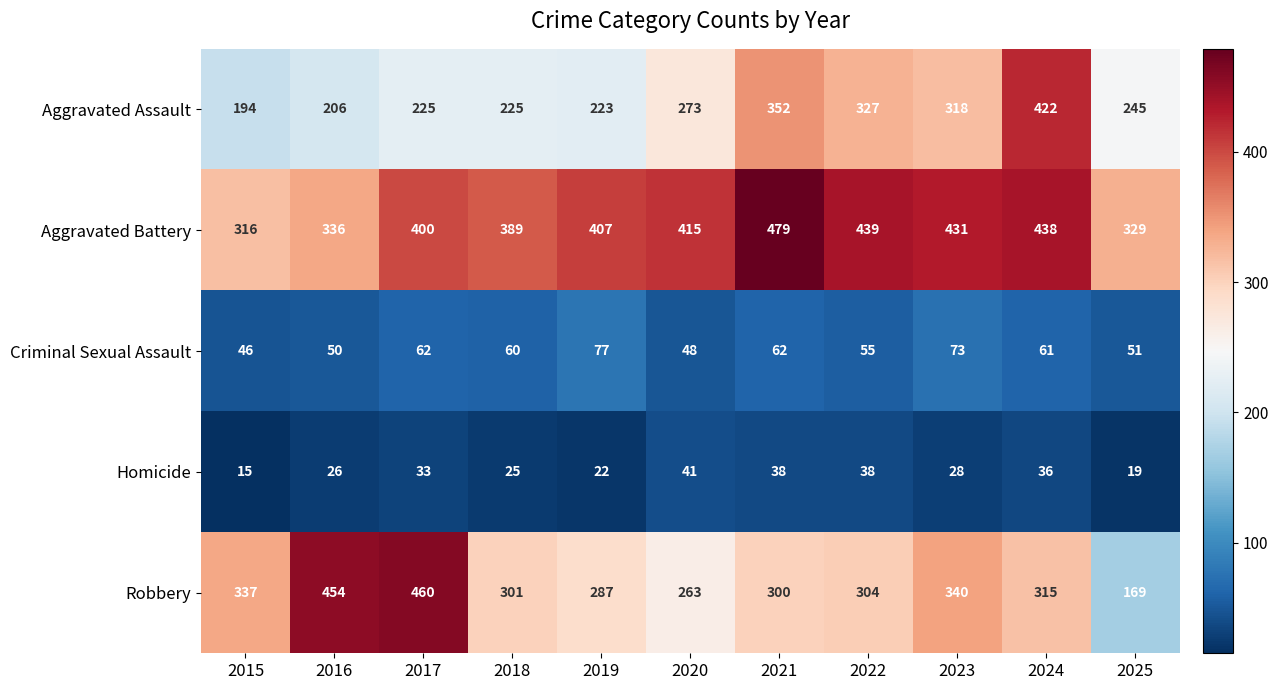

What is the difference between the highest and lowest values at 2016?

428